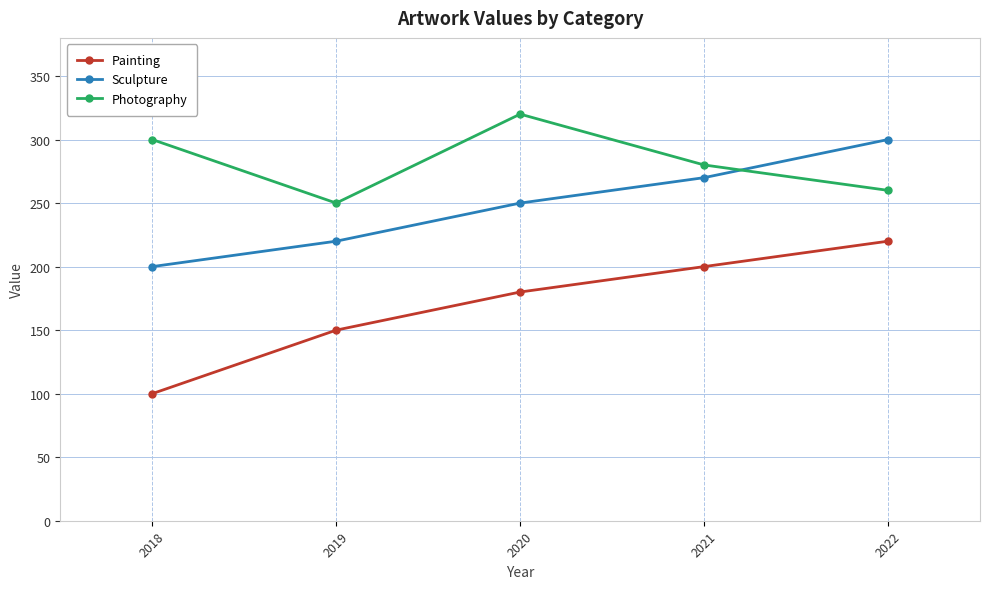

What is the minimum value for Photography?

250